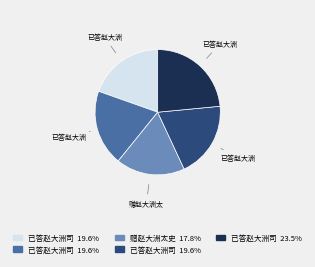

Is there a majority slice in this chart?

No